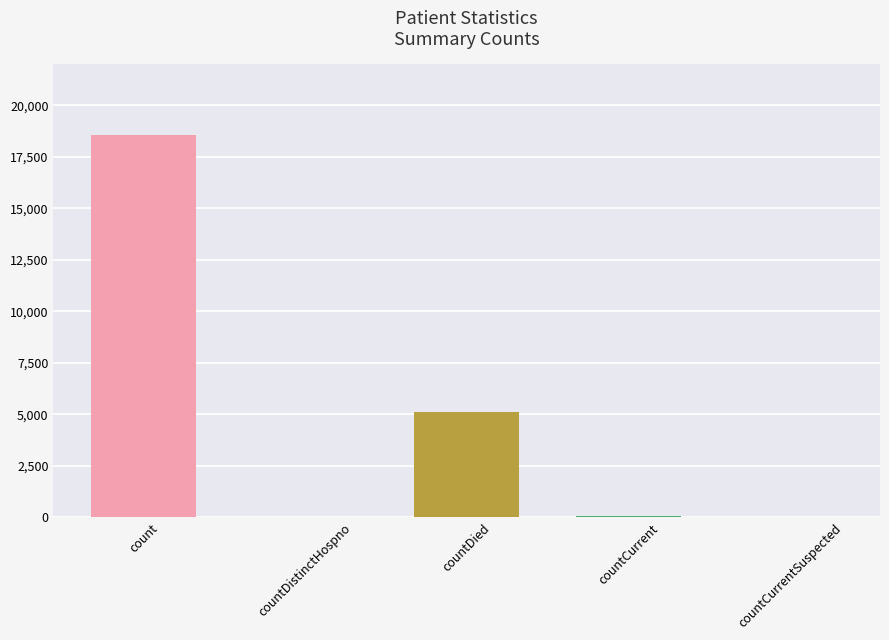

Which has a higher value, countDied or countDistinctHospno?

countDied